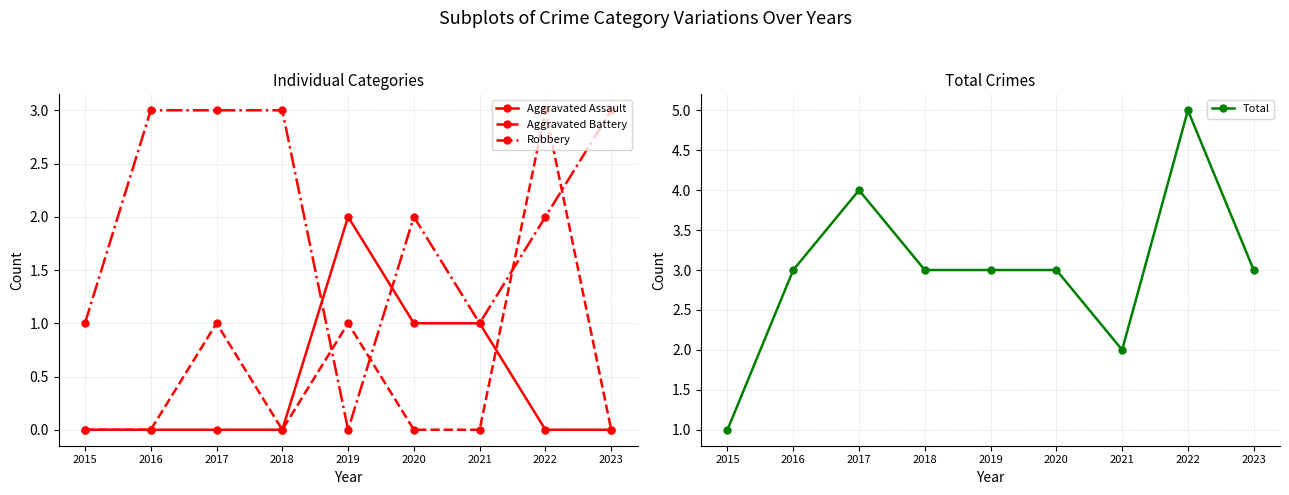

How many interior local peaks does the Total series have?

2